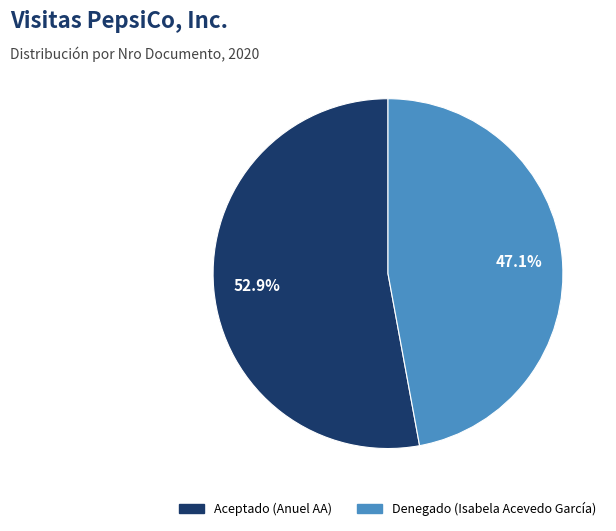

Is it true that Aceptado (Anuel AA) is 46% of the pie?

False